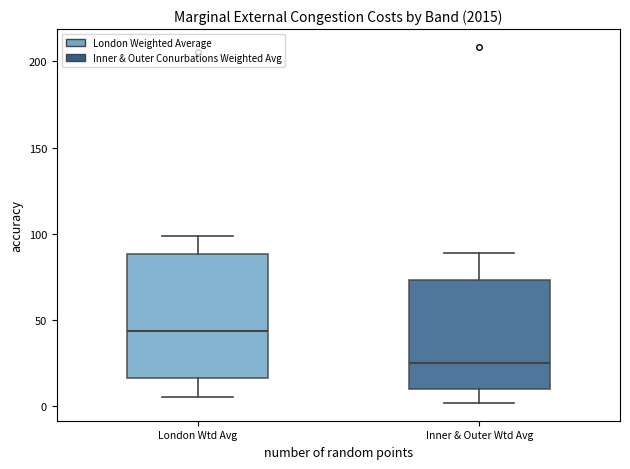

Reading left to right, read every box against the y-axis: the position of its median line, the range the box covers, and the ends of its whiskers. The values are not printed on the chart, so give them approximately, as read against the axis.

London Wtd Avg: median 45, box 15 to 90, whiskers 5 to 100
Inner & Outer Wtd Avg: median 25, box 10 to 75, whiskers 0 to 90